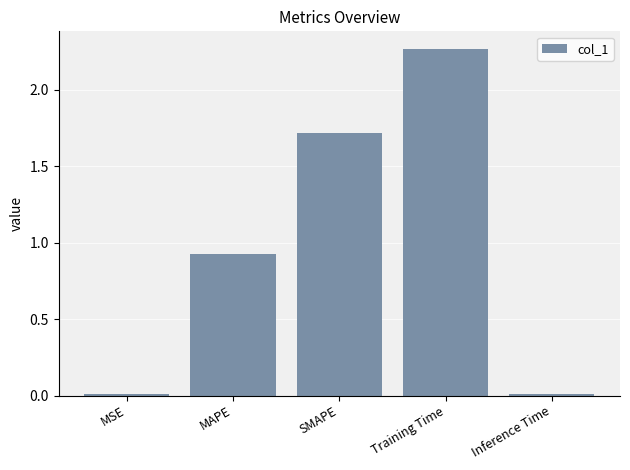

At which label is the value closest to 1?

MAPE